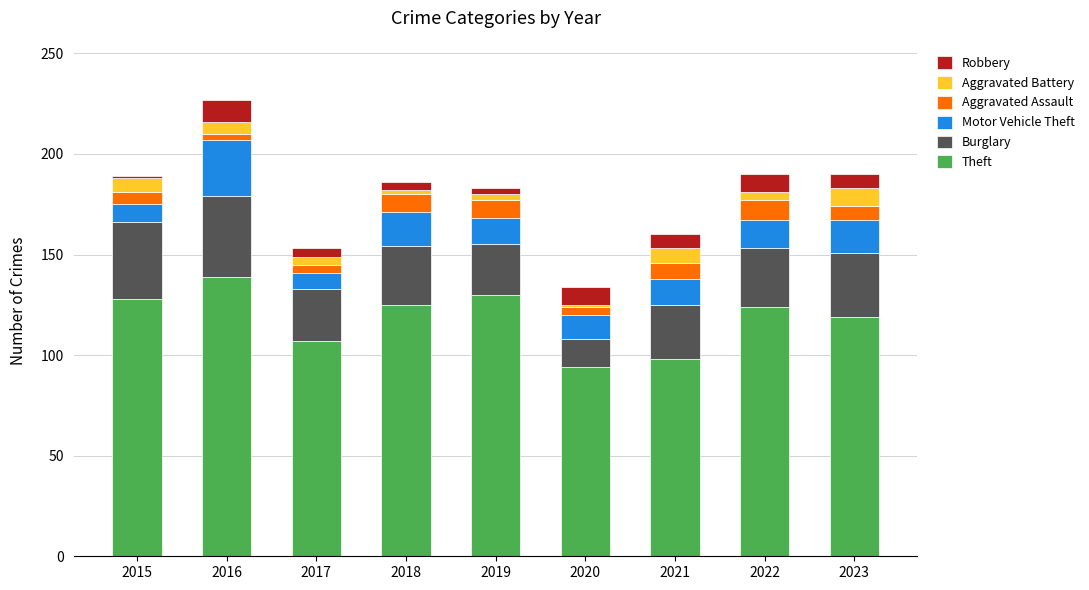

What is the difference between the maximum and minimum values in the Theft series?

45